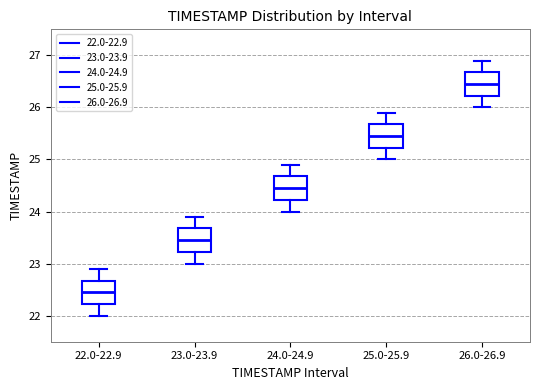

Reading left to right, read every box against the y-axis: the position of its median line, the range the box covers, and the ends of its whiskers. The values are not printed on the chart, so give them approximately, as read against the axis.

22.0-22.9: median 22.5, box 22.2 to 22.7, whiskers 22.0 to 22.9
23.0-23.9: median 23.5, box 23.2 to 23.7, whiskers 23.0 to 23.9
24.0-24.9: median 24.5, box 24.2 to 24.7, whiskers 24.0 to 24.9
25.0-25.9: median 25.5, box 25.2 to 25.7, whiskers 25.0 to 25.9
26.0-26.9: median 26.5, box 26.2 to 26.7, whiskers 26.0 to 26.9